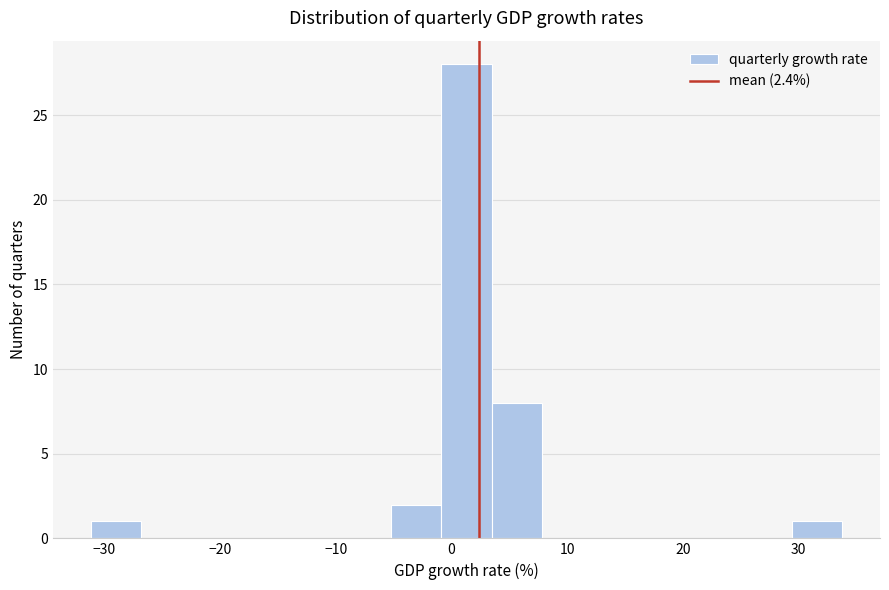

Reading left to right, list every bar in this chart as the range it spans on the x-axis followed by its height. Neither the bar edges nor the heights are printed on the chart, so give them approximately, as read against the axes.

-31 to -27: 1
-27 to -23: 0
-23 to -18: 0
-18 to -14: 0
-14 to -10: 0
-10 to -5: 0
-5 to -1: 2
-1 to 3: 28
3 to 8: 8
8 to 12: 0
12 to 16: 0
16 to 21: 0
21 to 25: 0
25 to 29: 0
29 to 34: 1